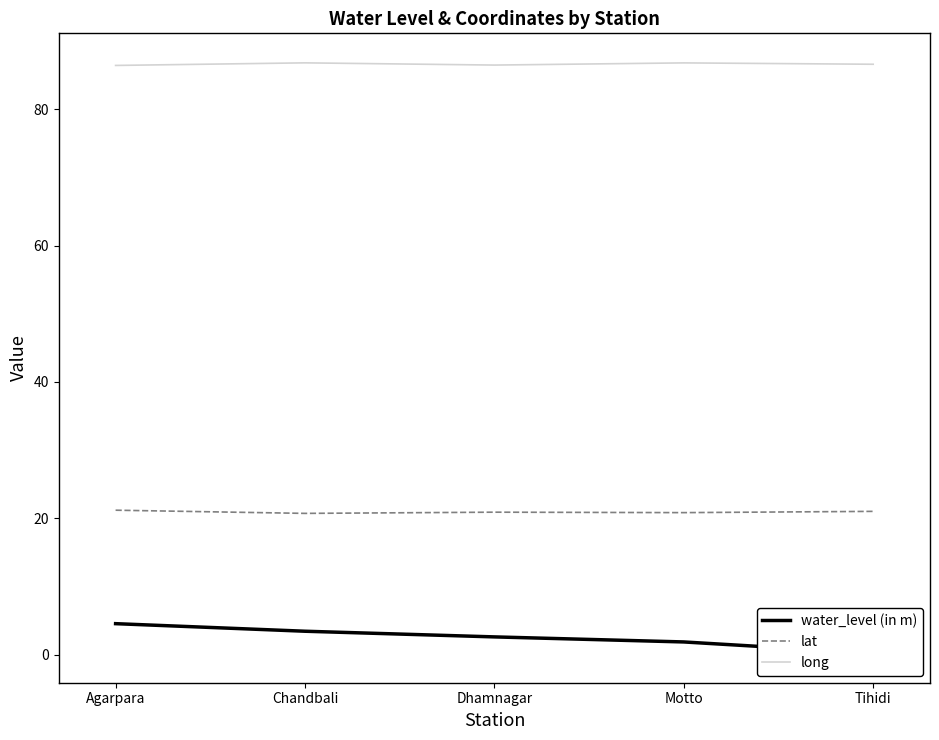

Which category has the highest value across all series?

Chandbali